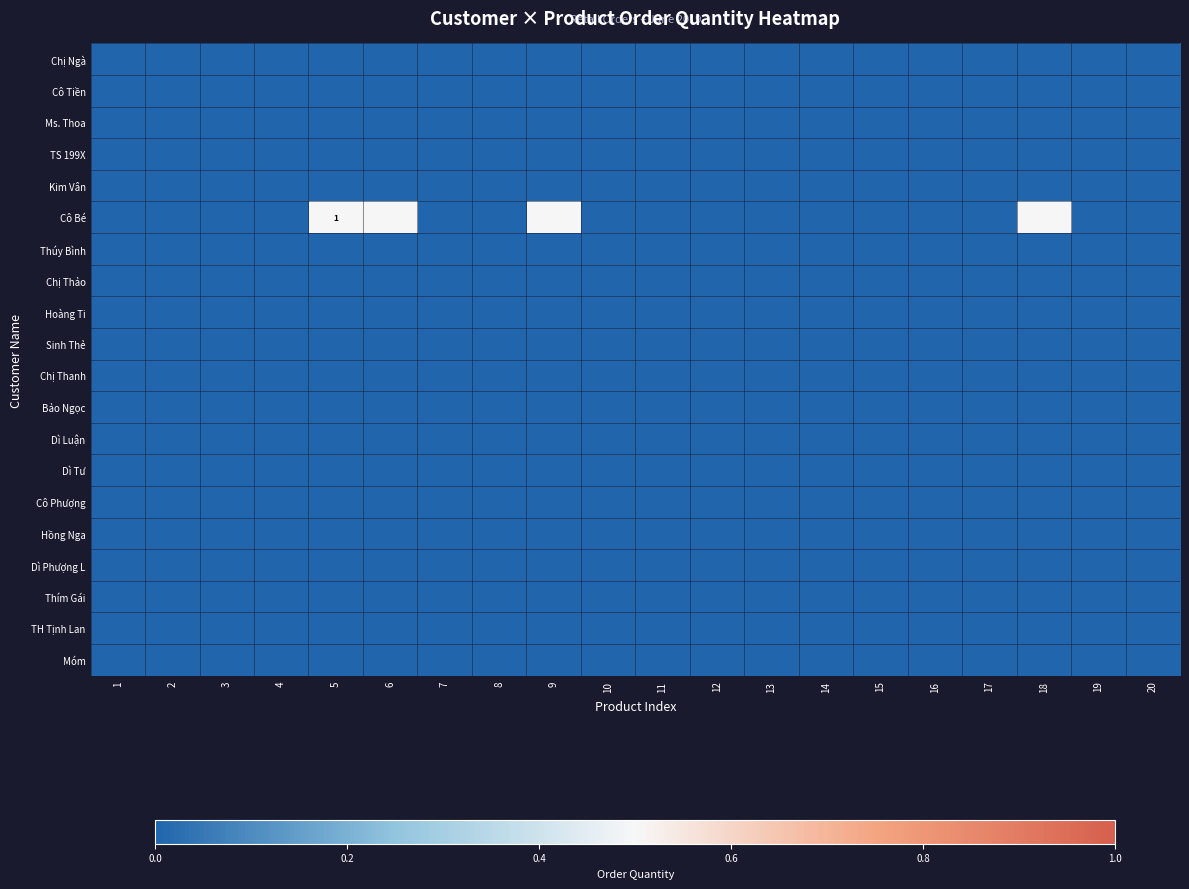

At which label is TS 199X closest to 0?

1